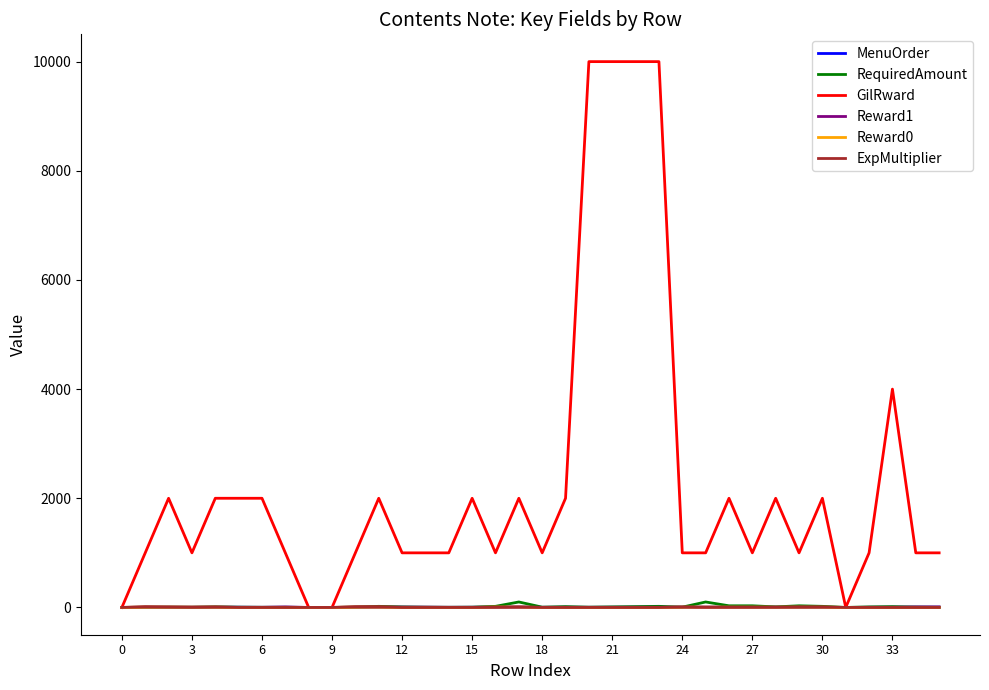

What is the greatest value displayed?

10000